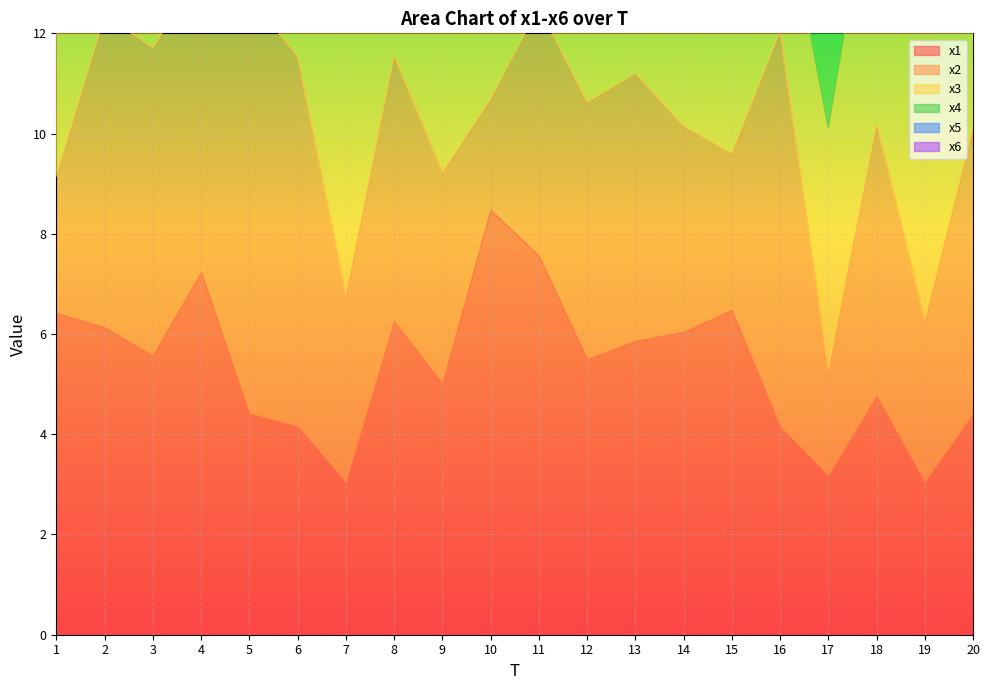

What is the approximate value of x6 at 8?

3.2